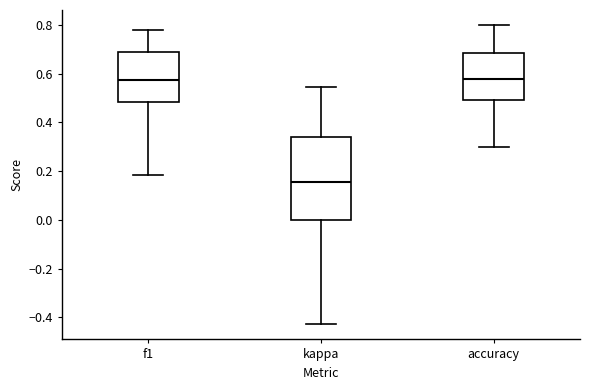

Reading left to right, read every box against the y-axis: the position of its median line, the range the box covers, and the ends of its whiskers. The values are not printed on the chart, so give them approximately, as read against the axis.

f1: median 0.58, box 0.48 to 0.68, whiskers 0.18 to 0.78
kappa: median 0.16, box 0.00 to 0.34, whiskers -0.42 to 0.54
accuracy: median 0.58, box 0.50 to 0.68, whiskers 0.30 to 0.80